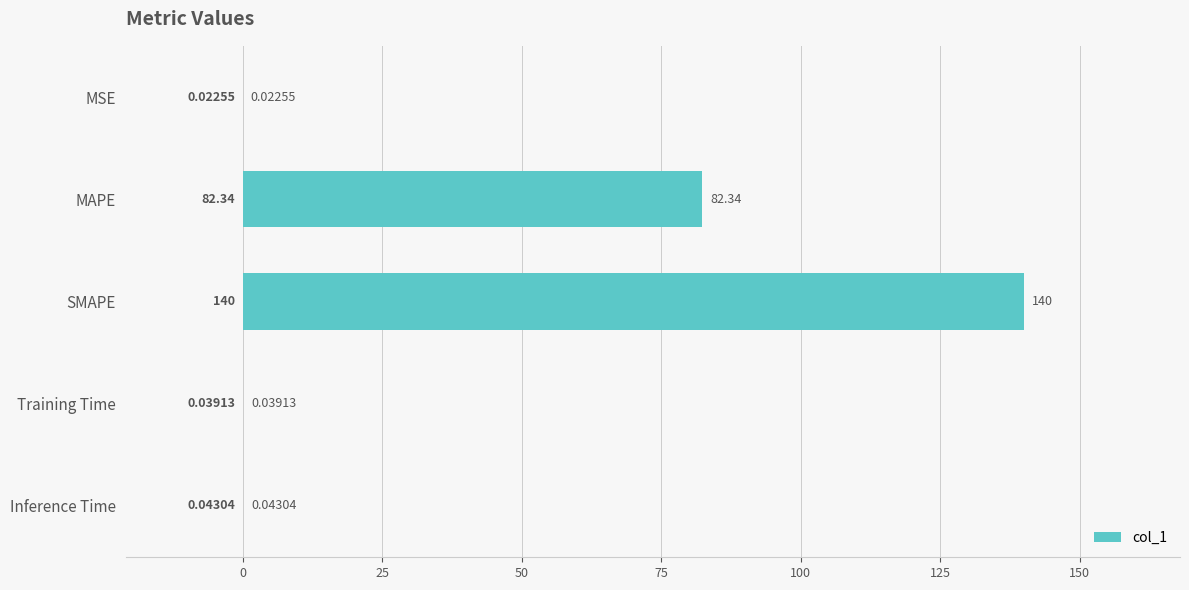

What is the average value?

44.5